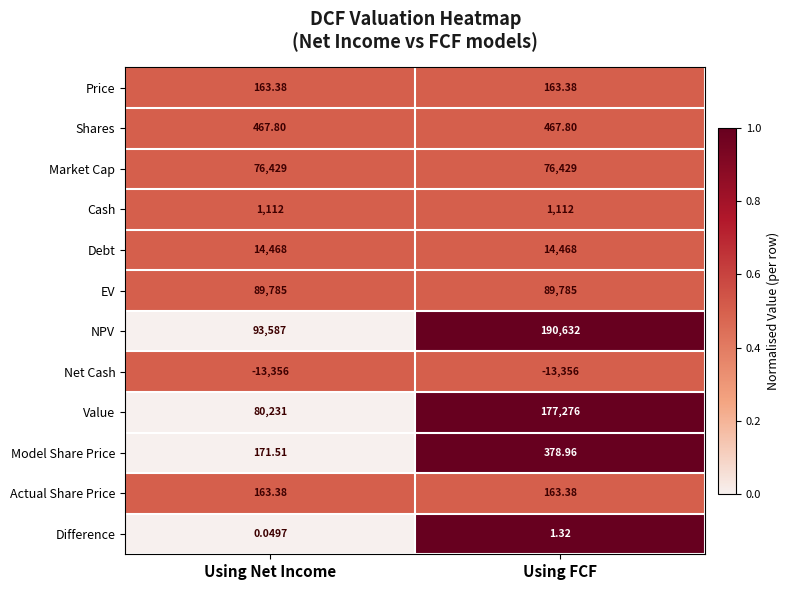

At which category does the chart reach its peak across all series?

Using FCF